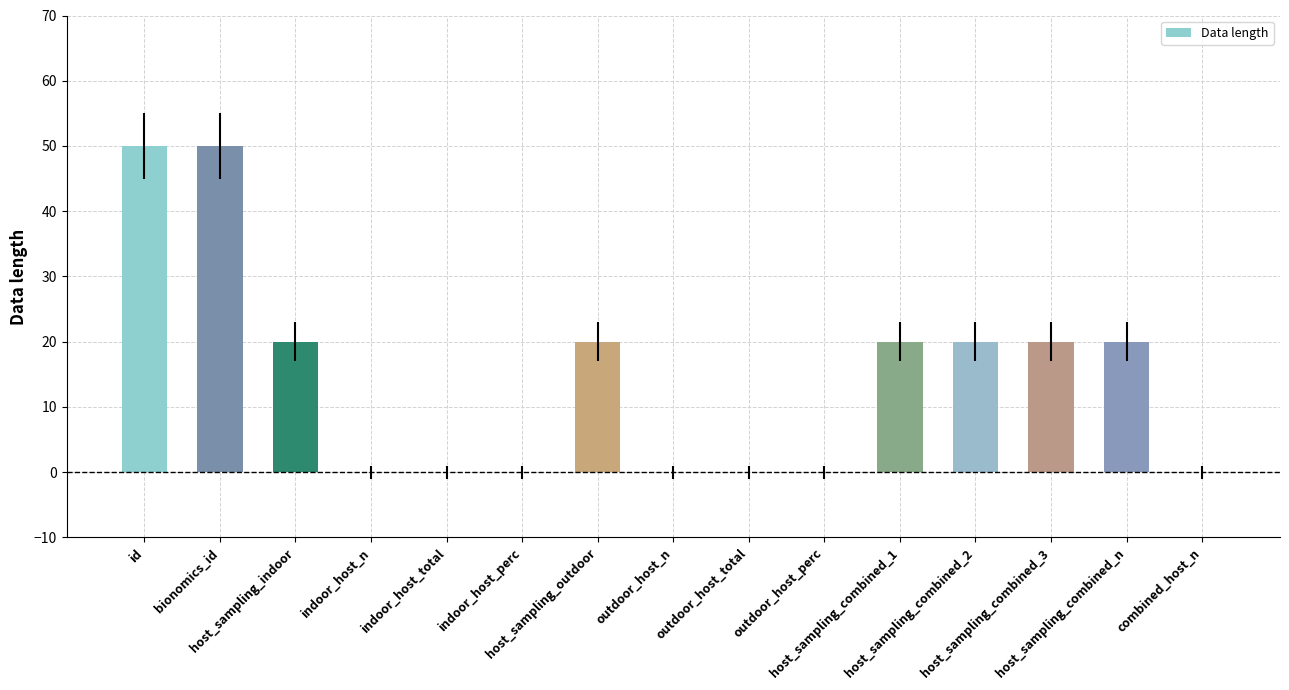

Which has a higher value, indoor_host_perc or id?

id